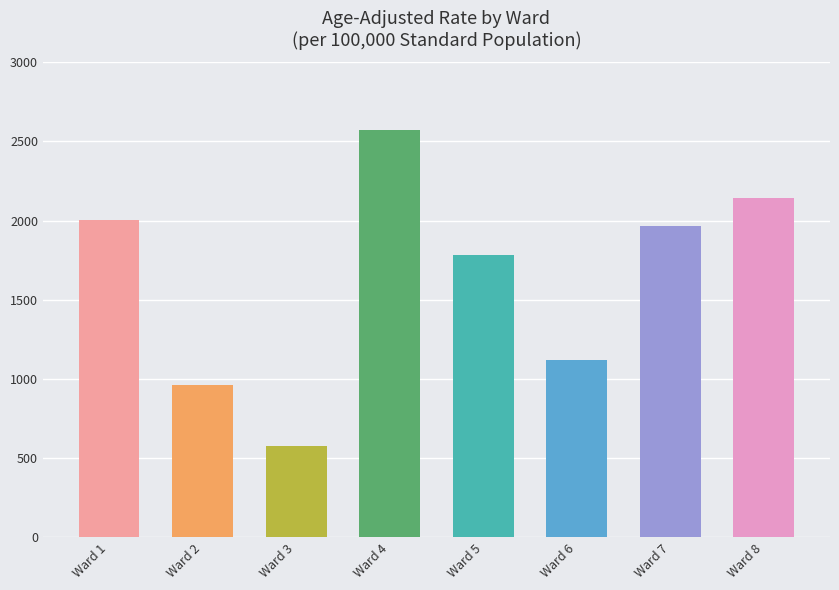

How many data points are less than 1969?

4